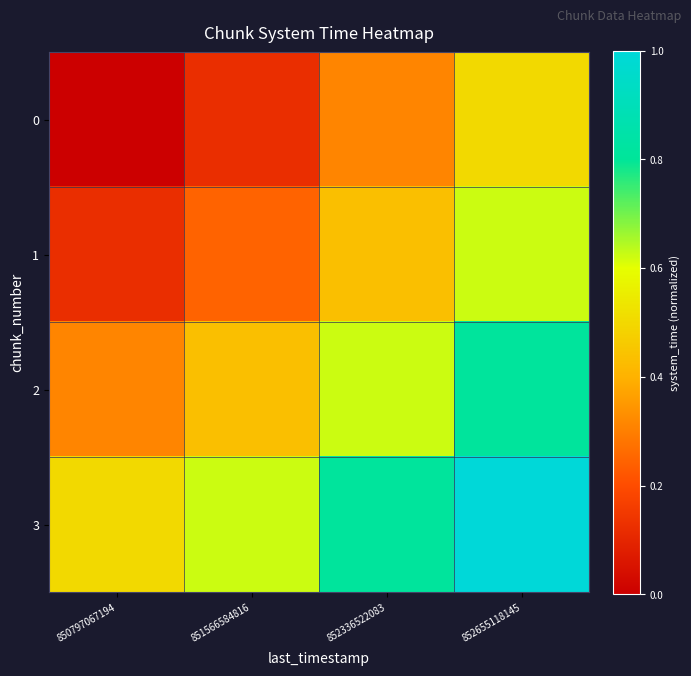

Reading left to right, what are all the values shown in this chart?

0: 850797067194=0.0	851566584816=0.1	852336522083=0.3	852655118145=0.5
1: 850797067194=0.1	851566584816=0.2	852336522083=0.4	852655118145=0.6
2: 850797067194=0.3	851566584816=0.4	852336522083=0.6	852655118145=0.8
3: 850797067194=0.5	851566584816=0.6	852336522083=0.8	852655118145=1.0